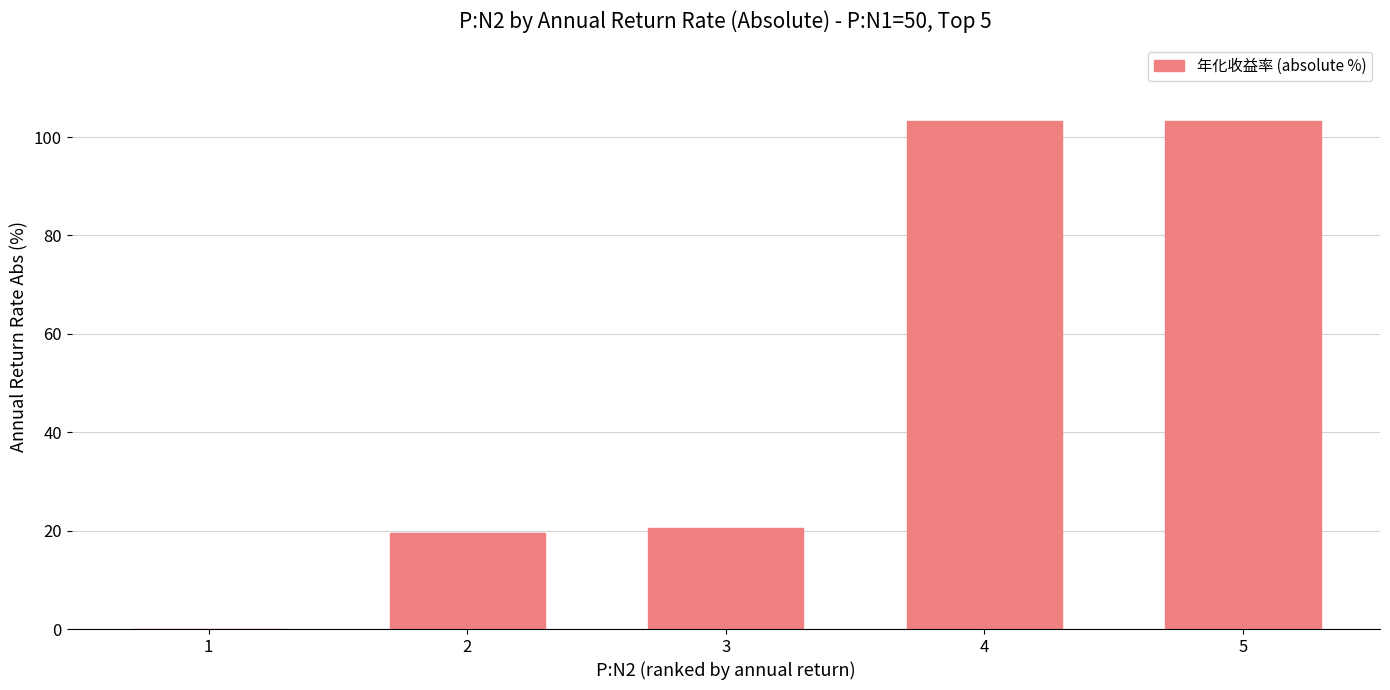

The value at 4 is 103.3. True or false?

True